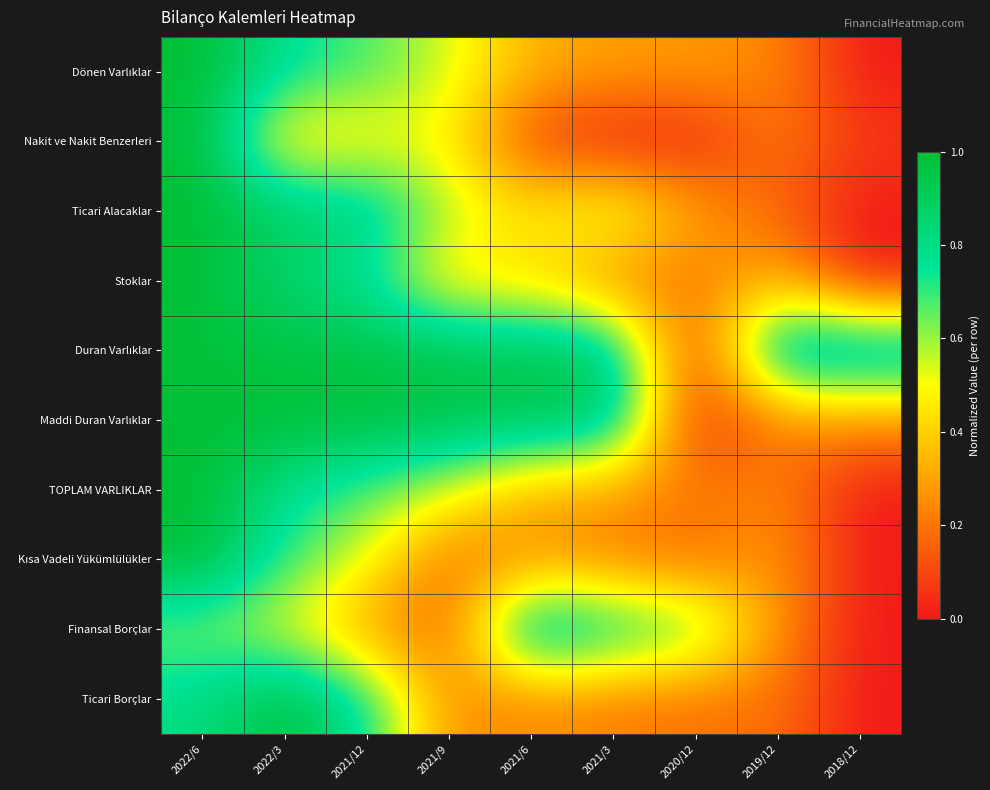

What is the spread (max minus min) of values at 2022/3?

0.6